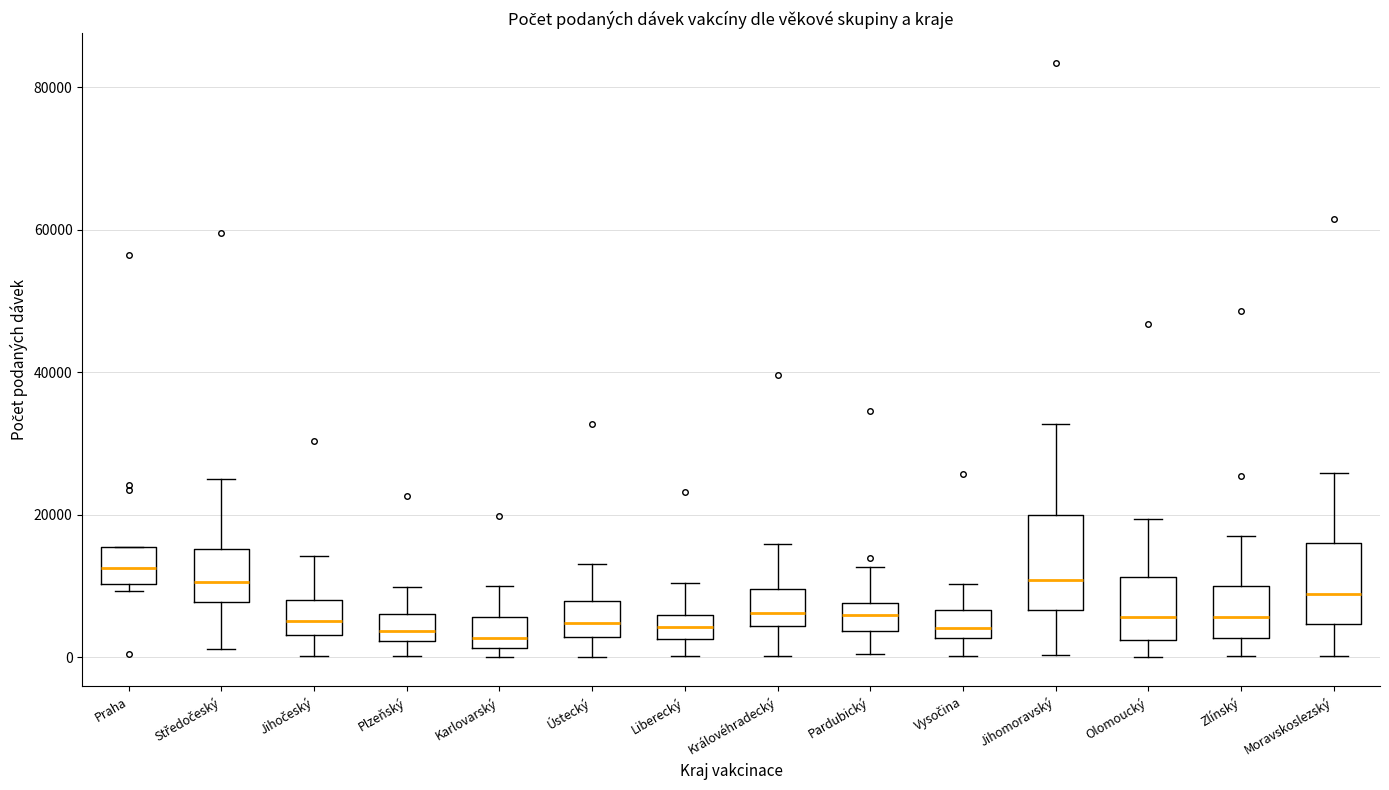

Where does the upper whisker of the box for Jihočeský end on the y-axis? The values are not printed on the chart, so give them approximately, as read against the axis.

14000